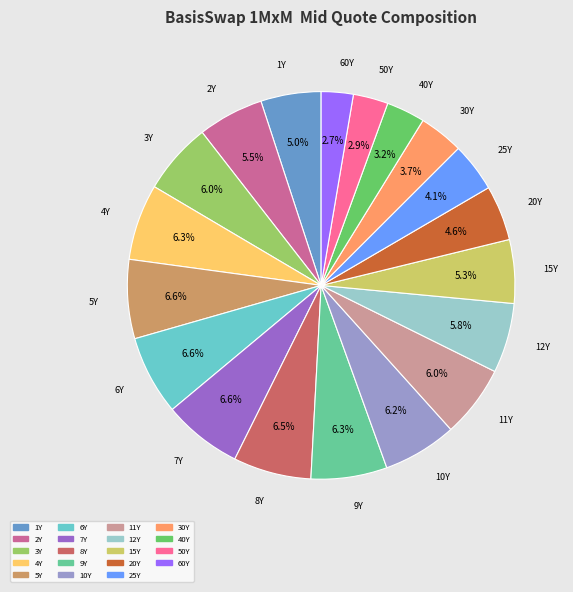

True or false: 11Y accounts for 1% of the total.

False